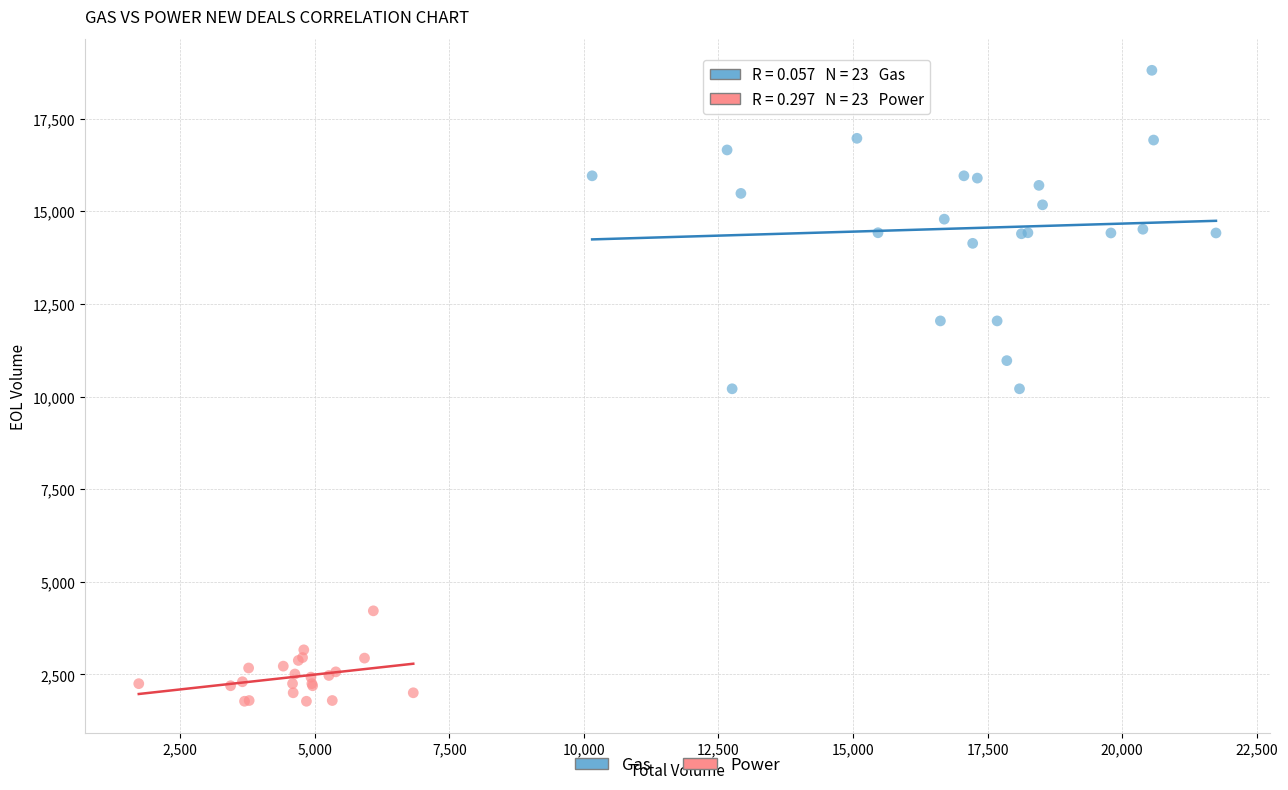

Which series has the largest Y range (max minus min)?

Gas